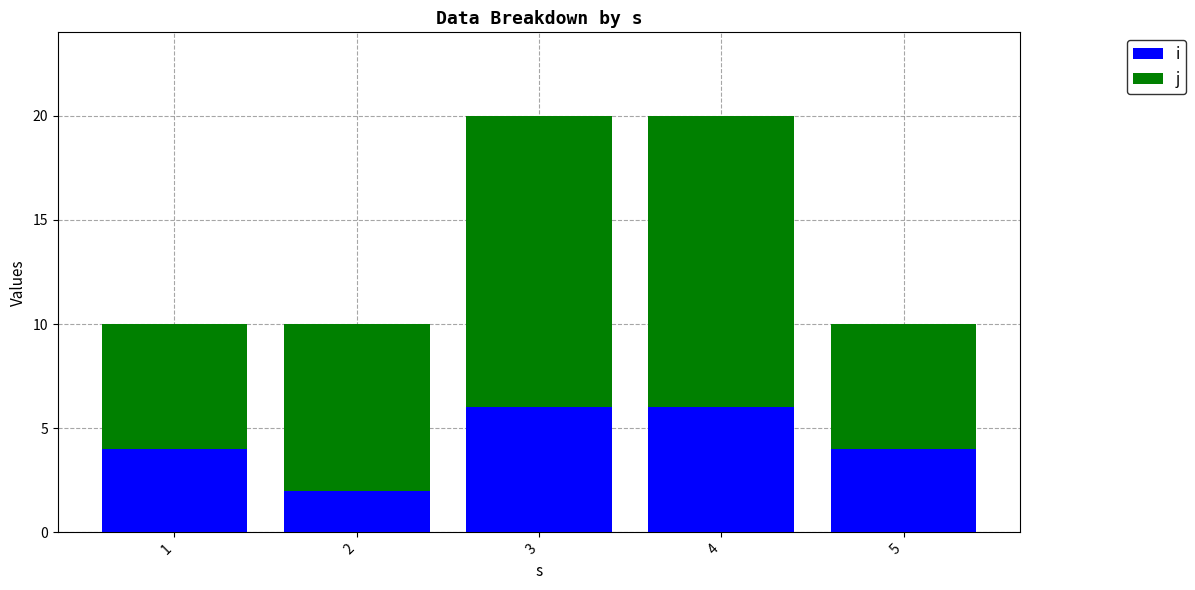

List the series in order of their overall mean, highest first.

j, i